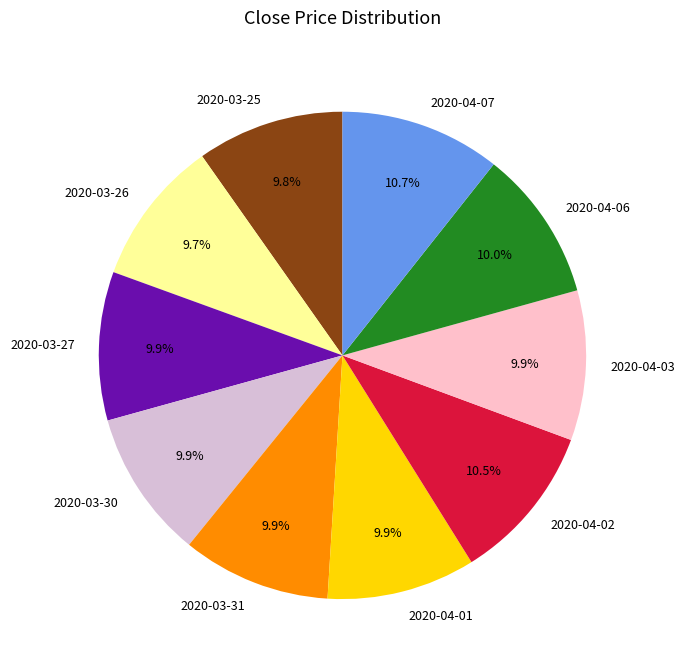

Is it true that 2020-04-07 is 11% of the pie?

True